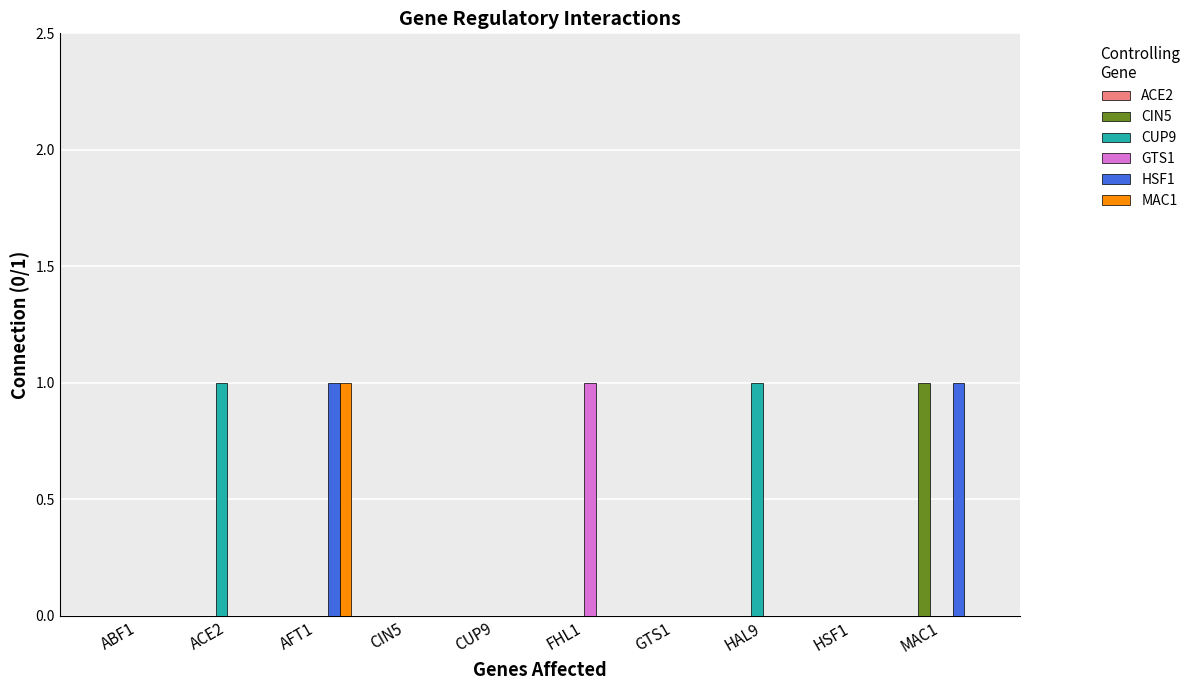

How many series are shown in this chart?

5